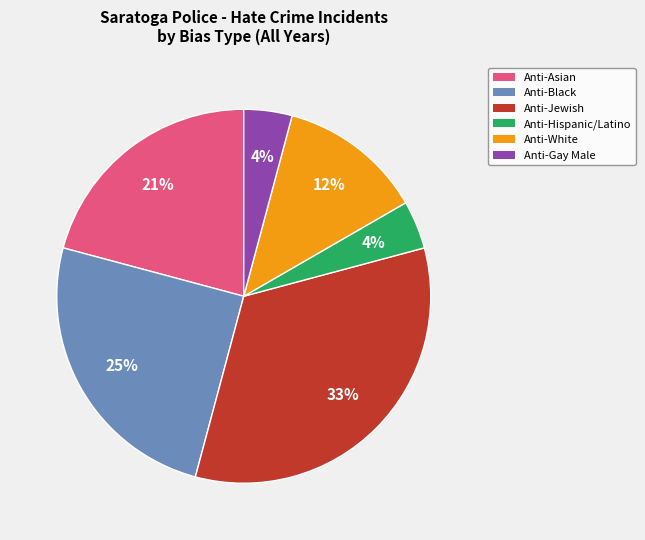

Does any single category account for the majority?

No